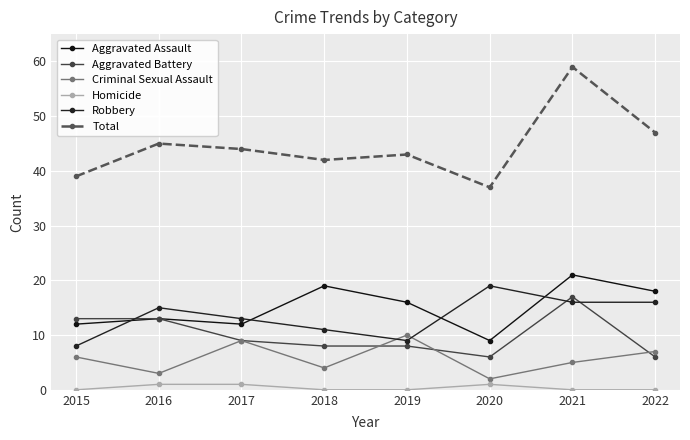

How many lines are shown in the chart?

6